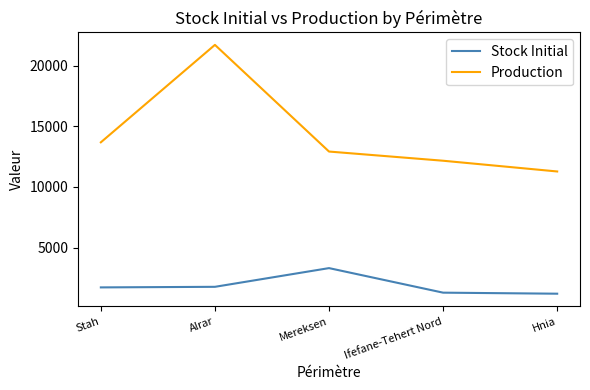

At Hnia, list the series in order from smallest to largest.

Stock Initial, Production